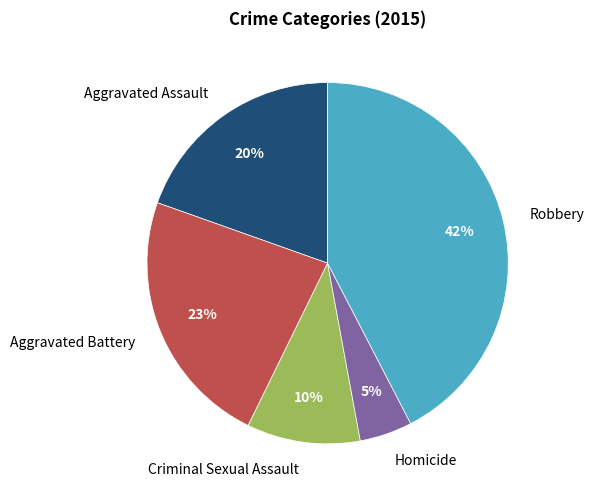

To the nearest percent, what is the average slice percentage?

20%